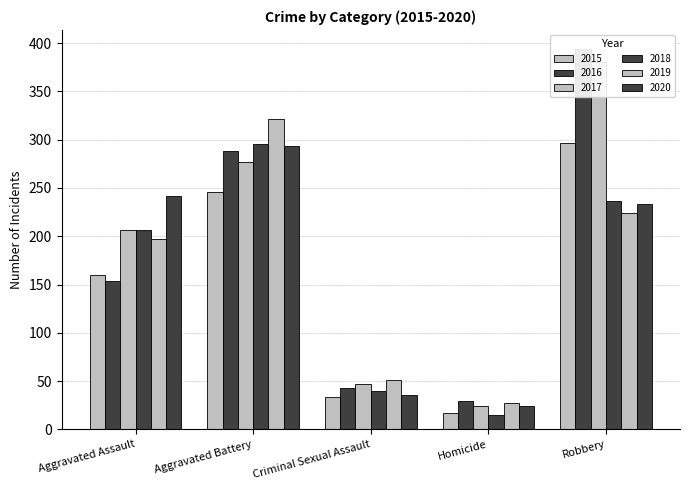

Reading left to right, list all the values displayed in this chart.

2015: 160	246	34	17	297
2016: 154	288	43	29	394
2017: 207	277	47	24	381
2018: 206	296	40	15	237
2019: 197	321	51	27	224
2020: 242	293	36	24	233